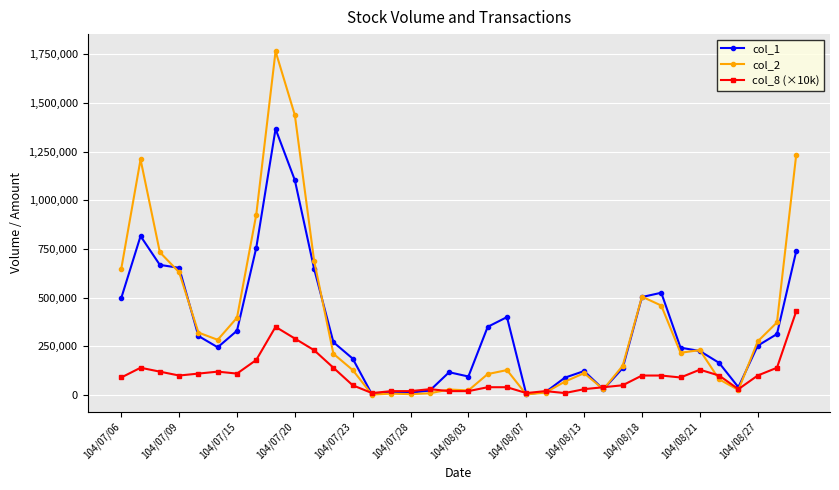

List the series in order of their peak value, lowest first.

col_8 (×10k), col_1, col_2